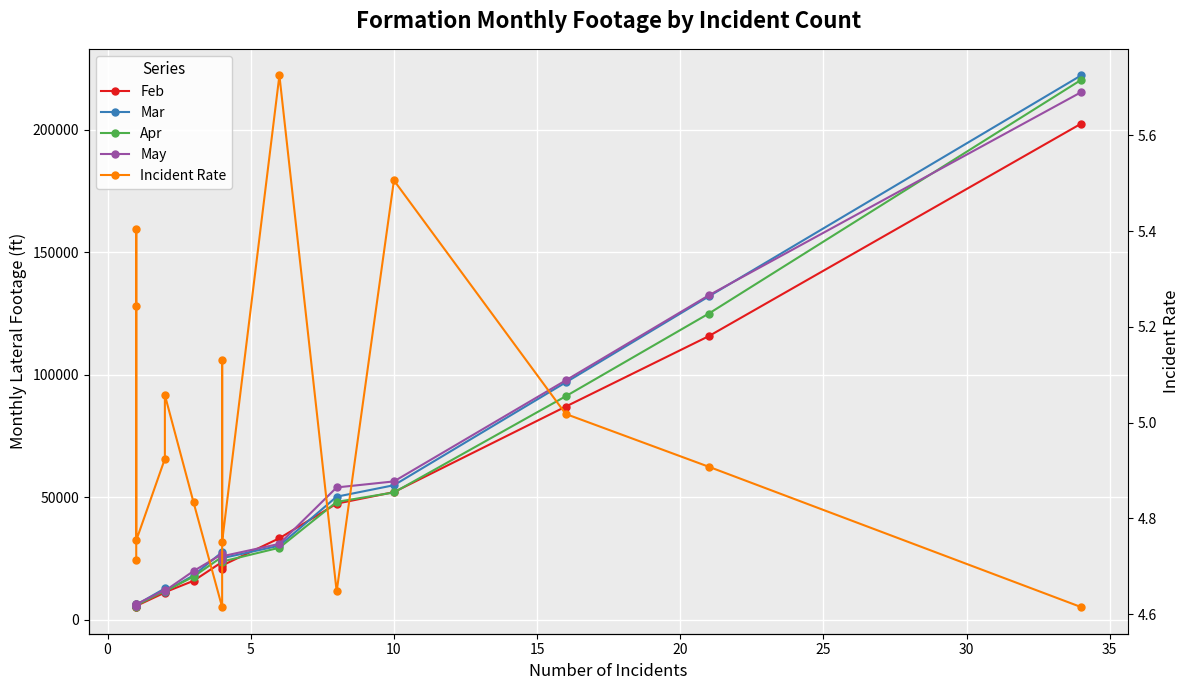

True or false: Apr and Incident Rate cross at least once.

False